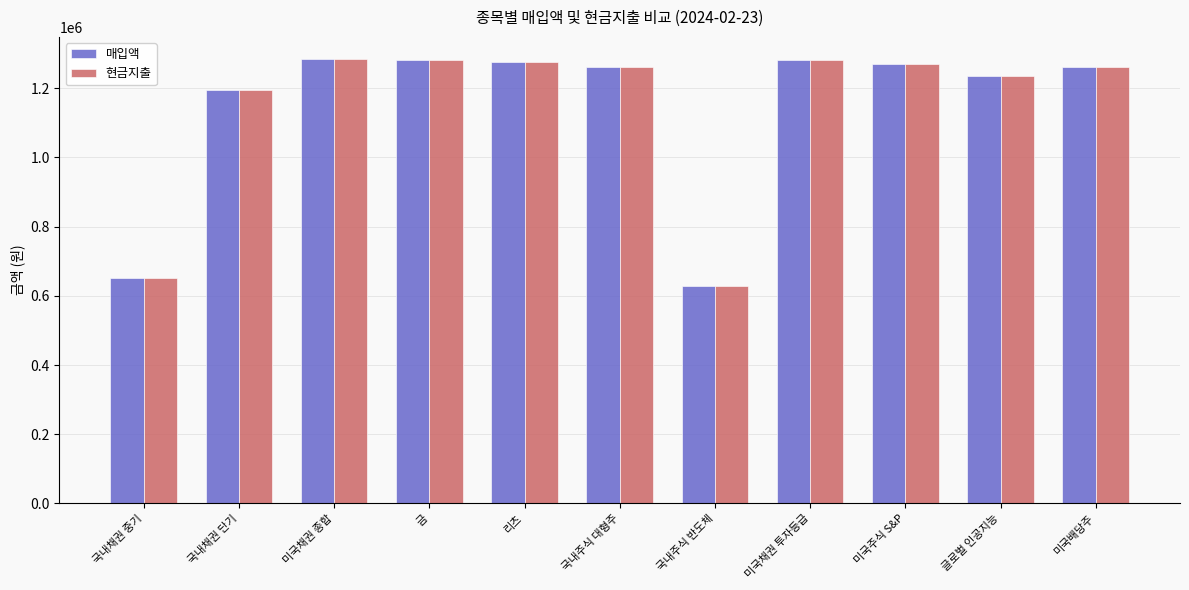

Which series has the widest spread of values?

현금지출